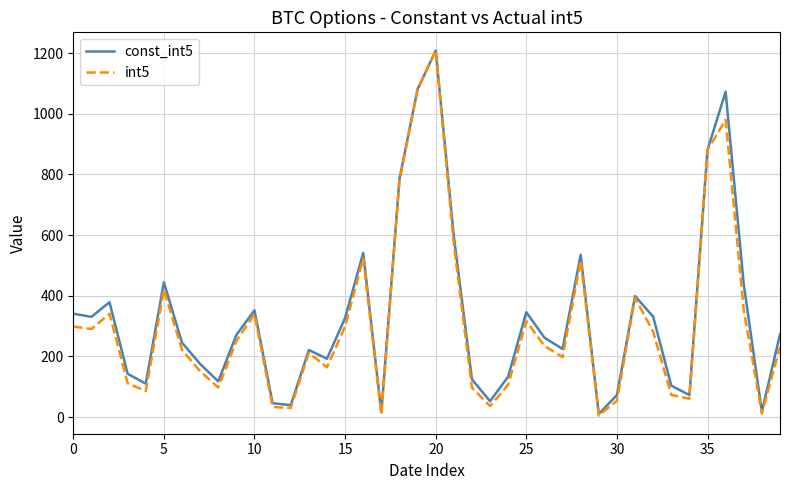

What is the maximum value shown in the chart?

1208.6